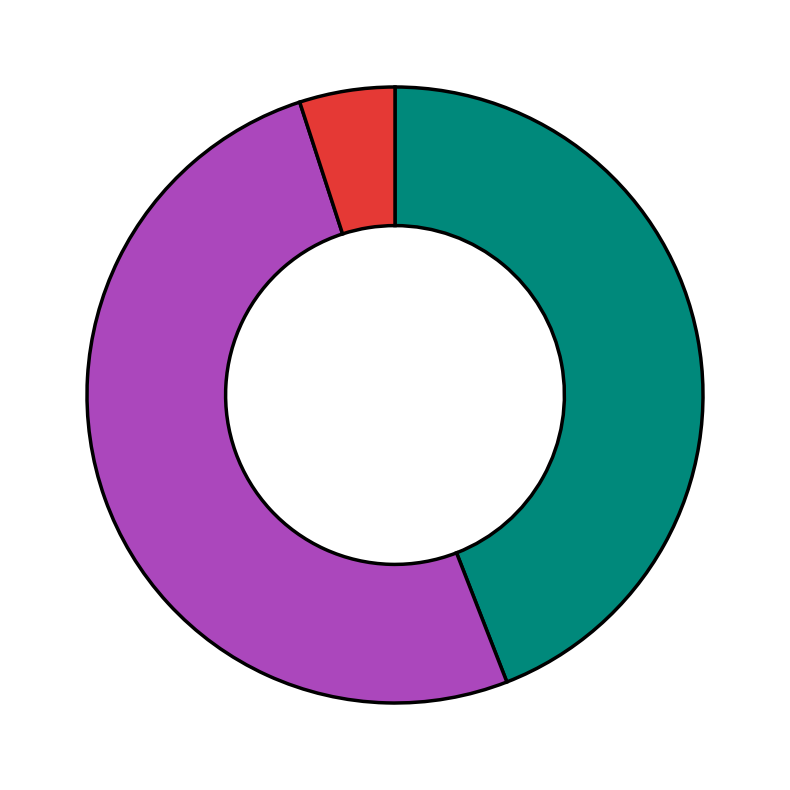

How many segments does this pie chart have?

3